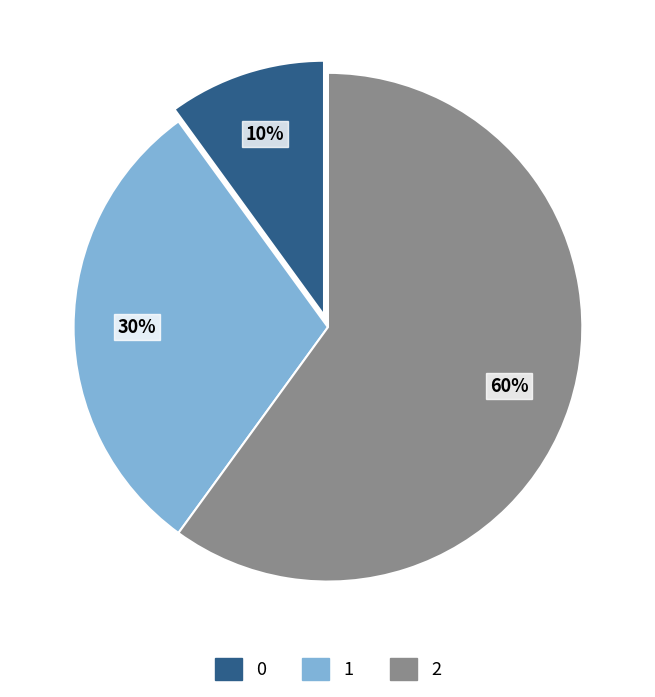

Between 2 and 0, which is larger?

2